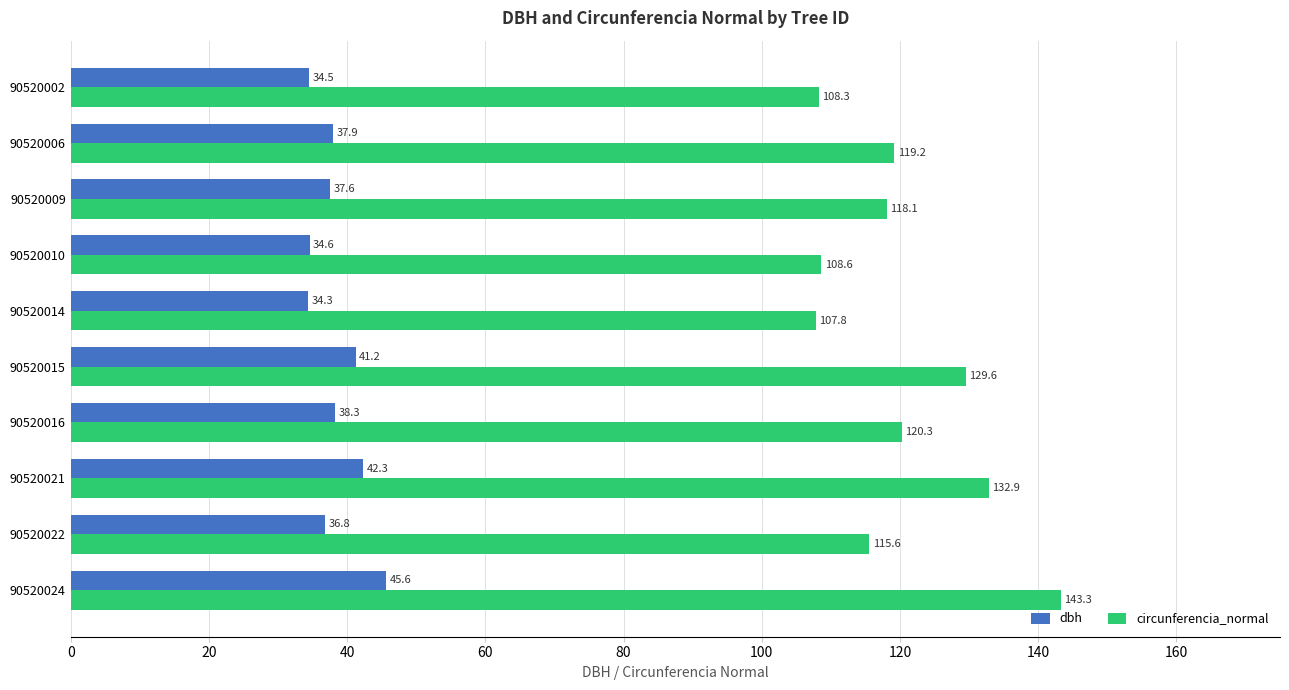

At how many categories does at least one series exceed 40?

10